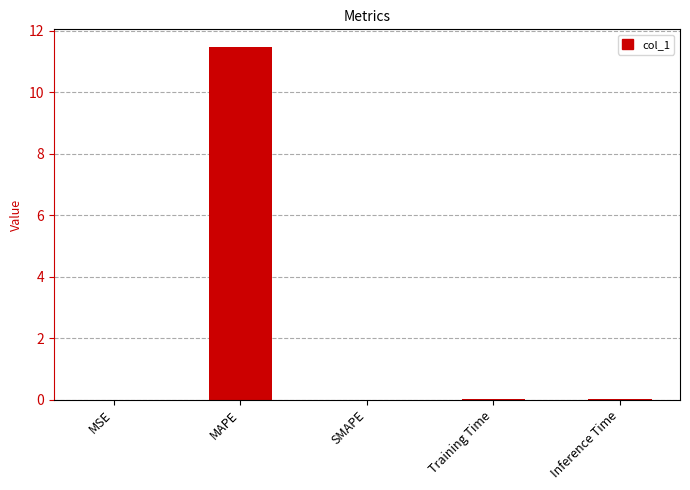

What is the sum of all values?

11.5